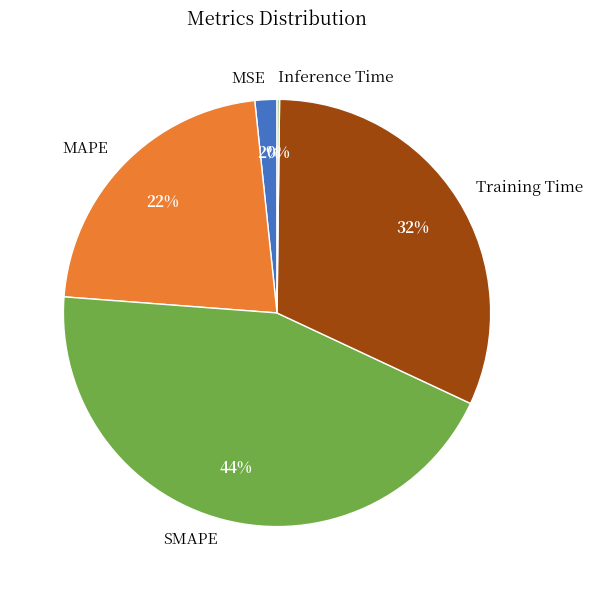

Is the sum of SMAPE and Training Time greater than half?

Yes